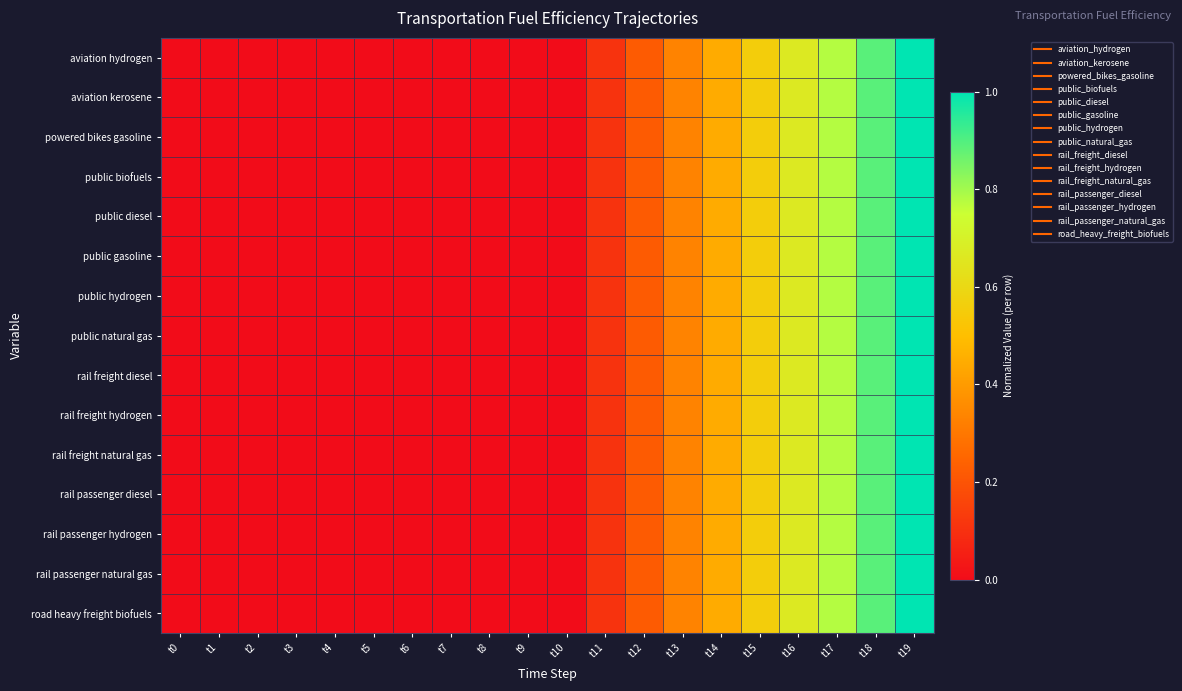

How many distinct data groups are displayed?

15